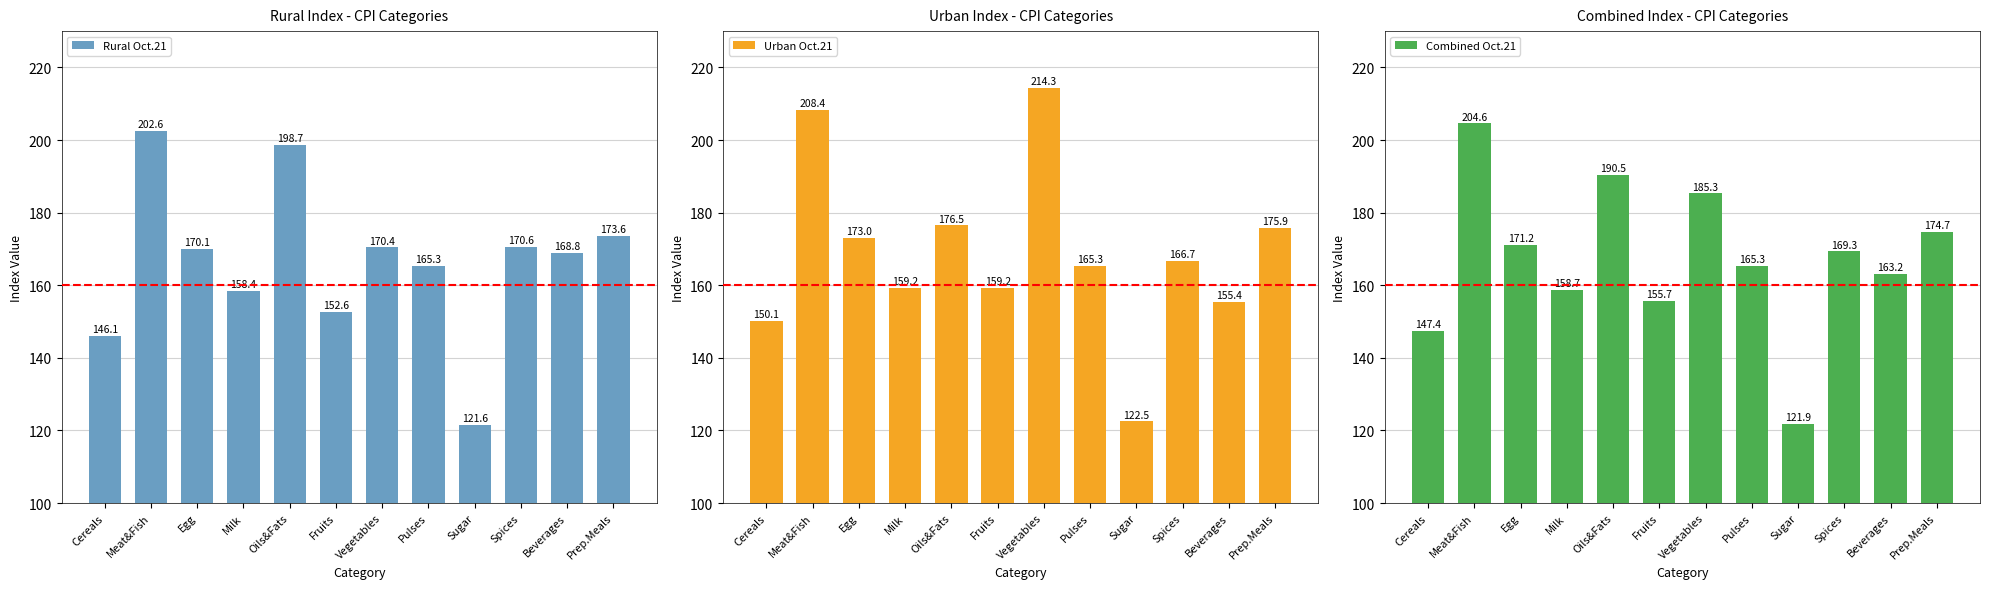

What position from the right is Egg?

10